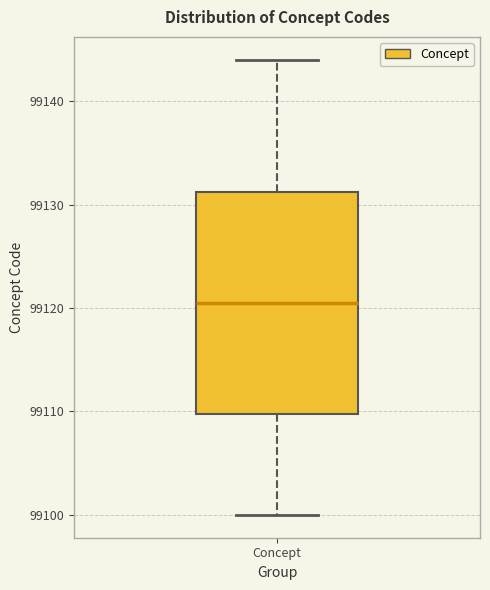

Where is the upper edge of the box for Concept on the y-axis? The values are not printed on the chart, so give them approximately, as read against the axis.

99131